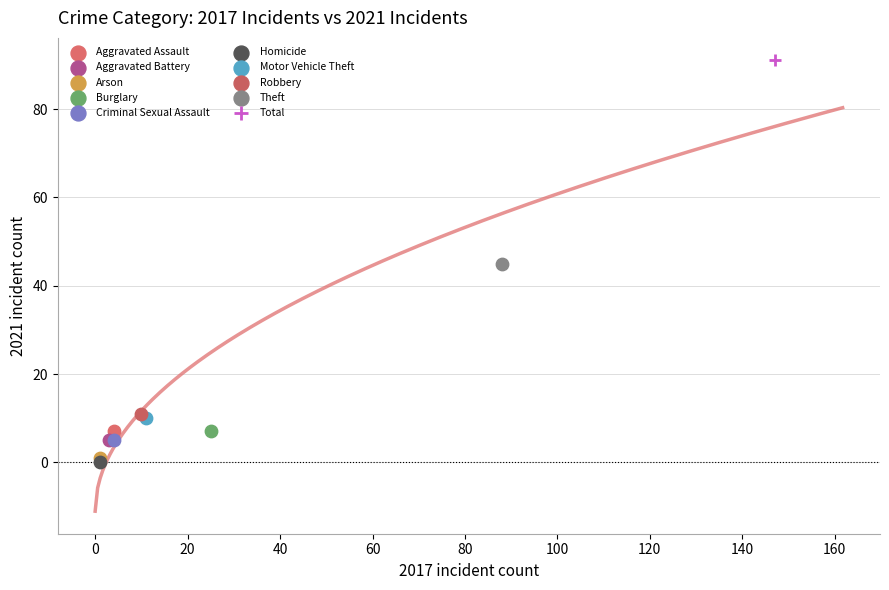

Which series contains the highest Y value?

Total